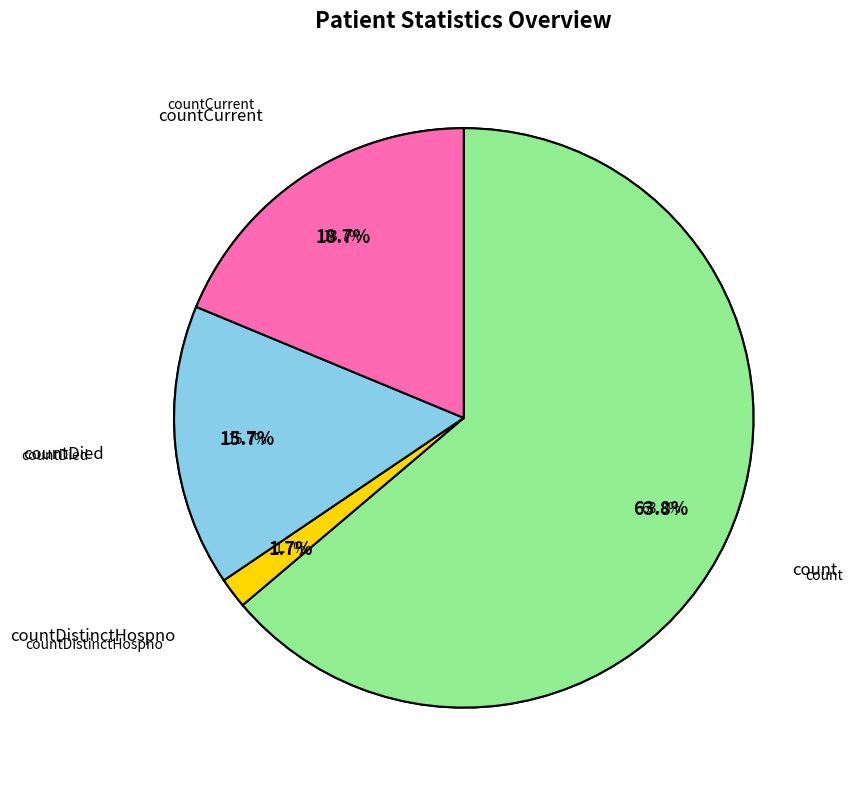

To the nearest percent, what is the difference between the largest and smallest slice percentages?

62%